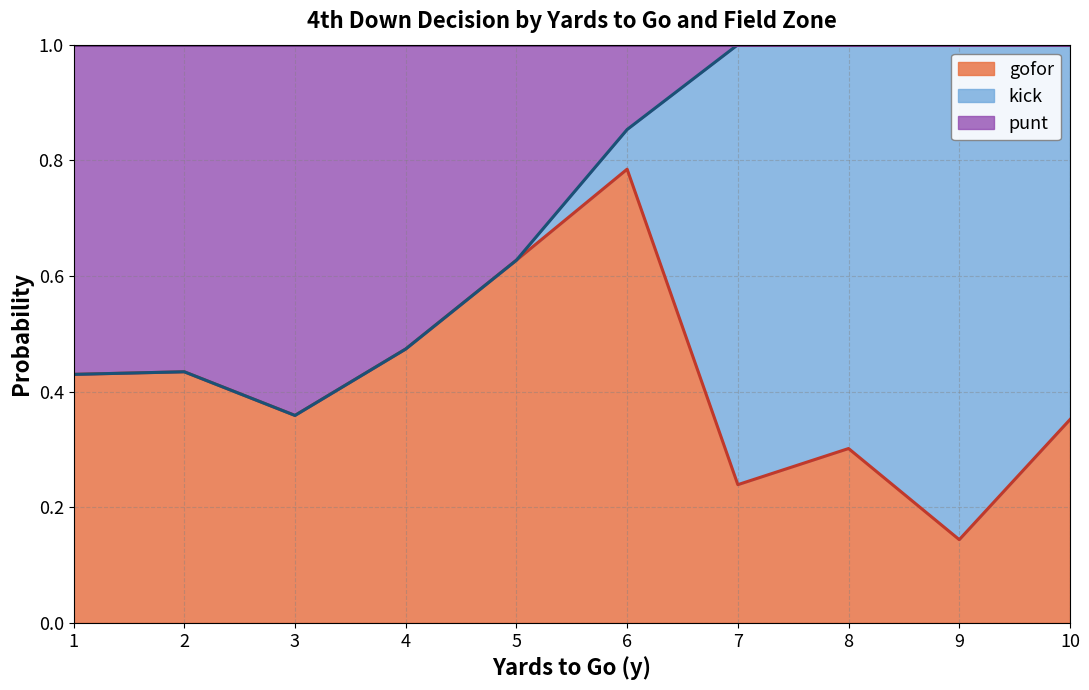

True or false: kick and gofor cross at least once.

True